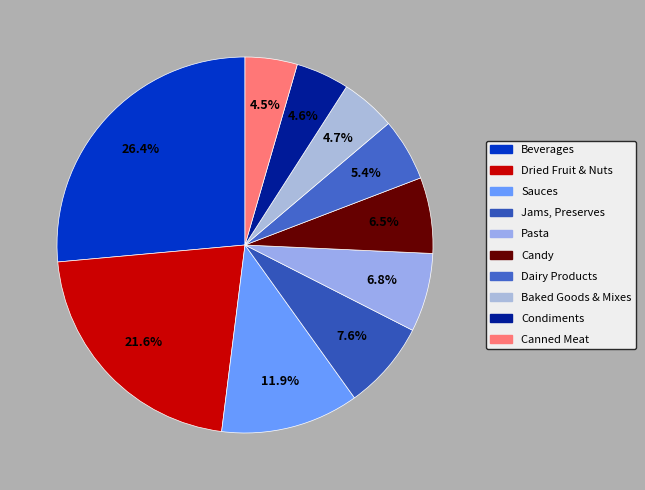

To the nearest percent, what is the difference between the Baked Goods & Mixes and Dried Fruit & Nuts slice percentages?

17%